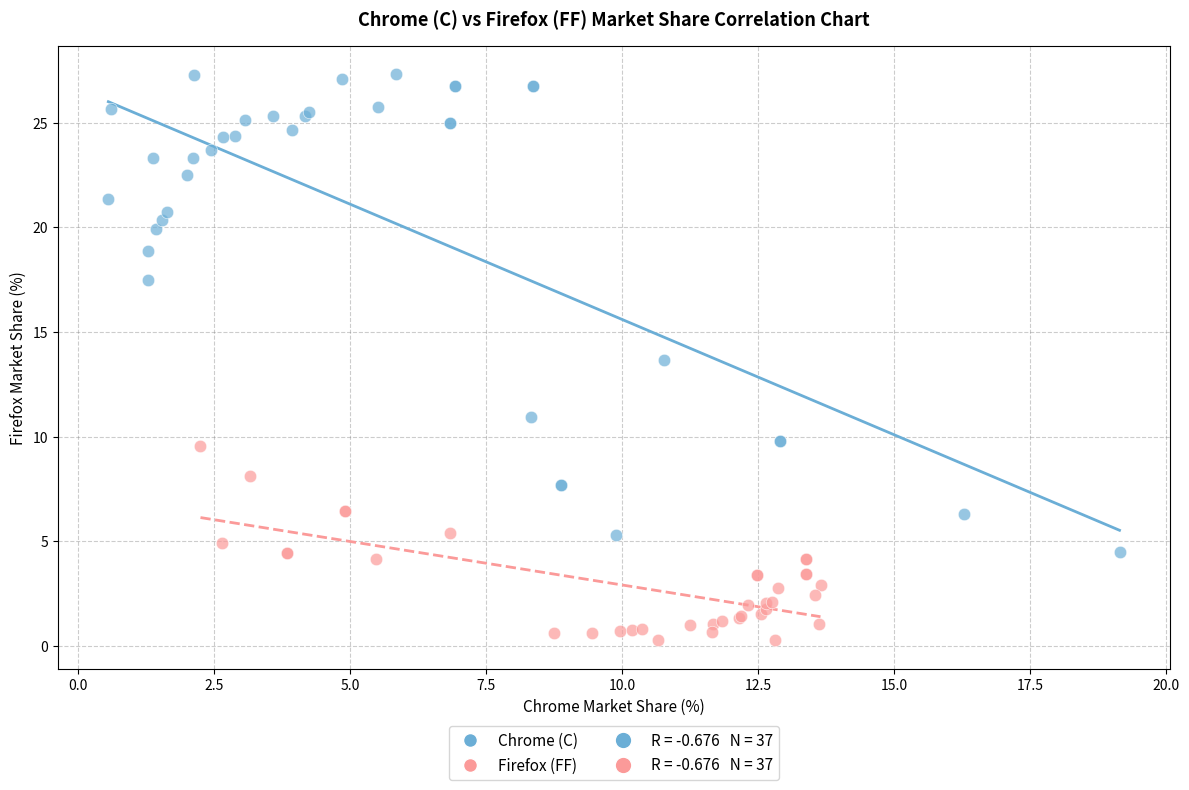

Which series contains the highest Y value?

Chrome (C)